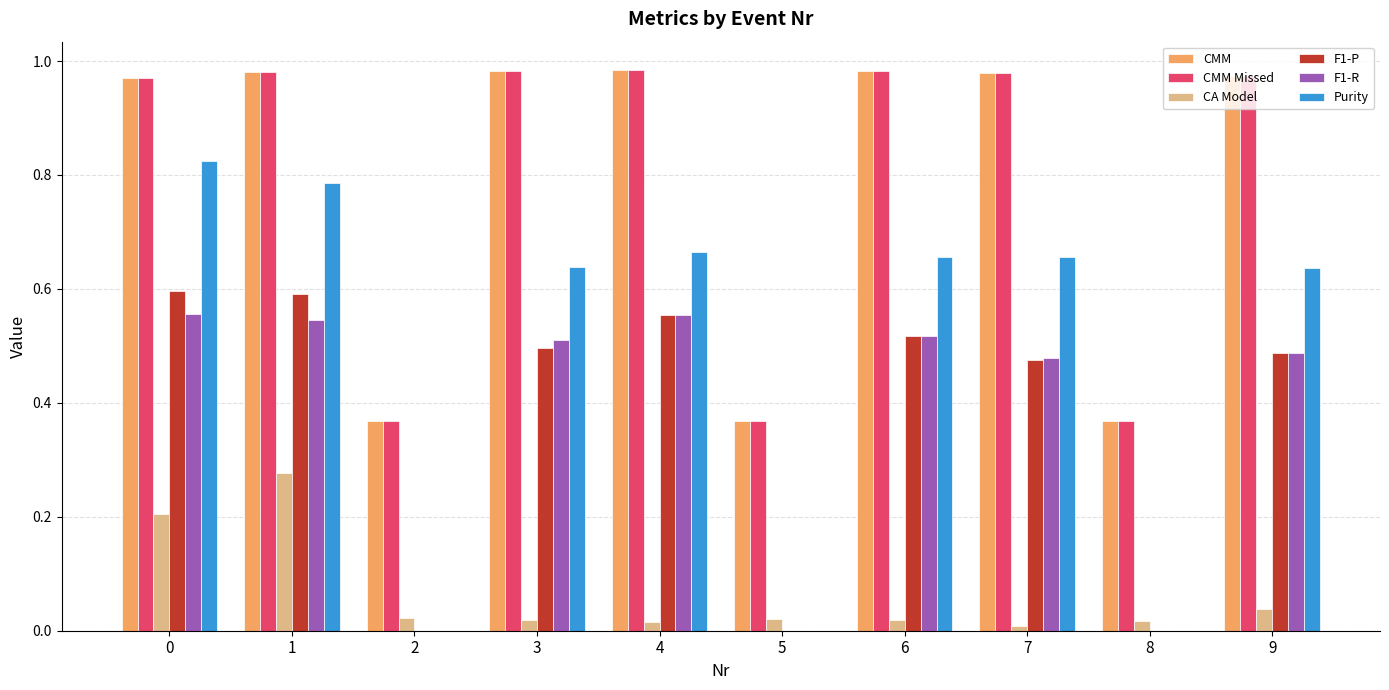

What is the sum of all F1-P values?

3.7